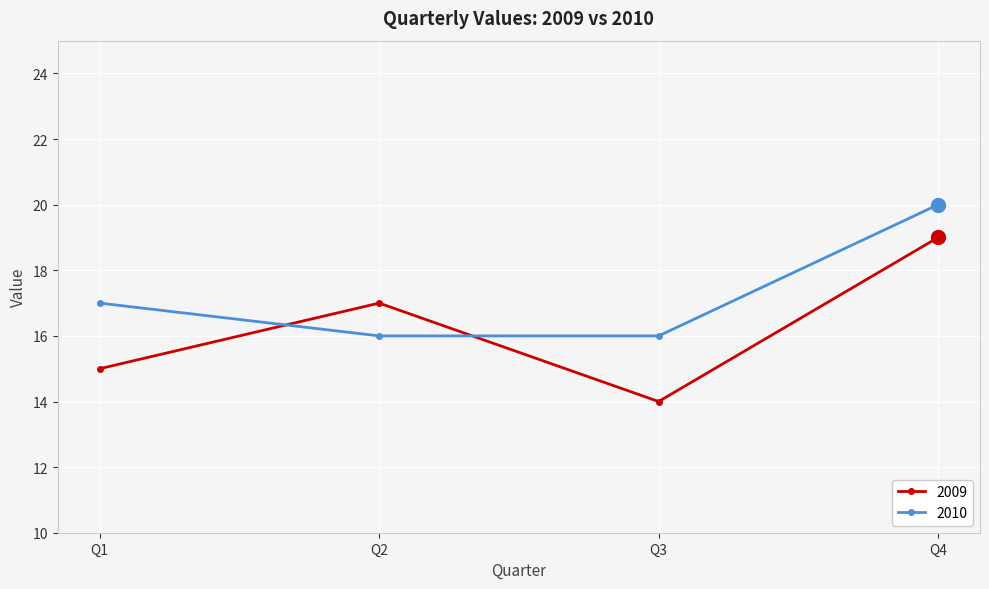

Between Q1 and Q4, which series saw the biggest shift?

2009